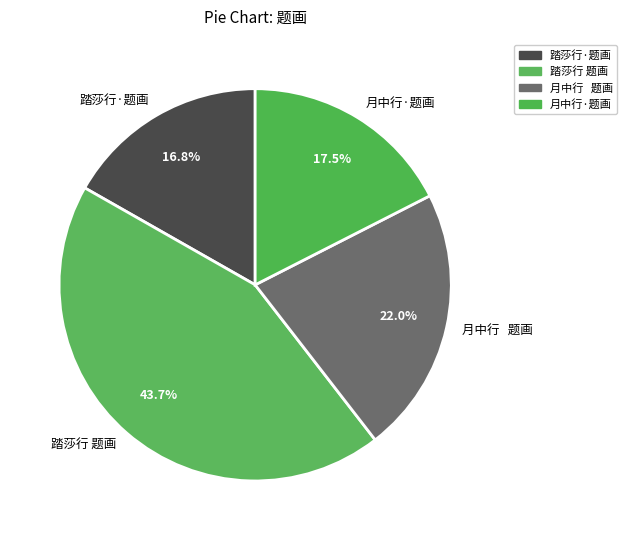

Do 踏莎行 题画 and 踏莎行·题画 together represent more than half of the pie?

Yes